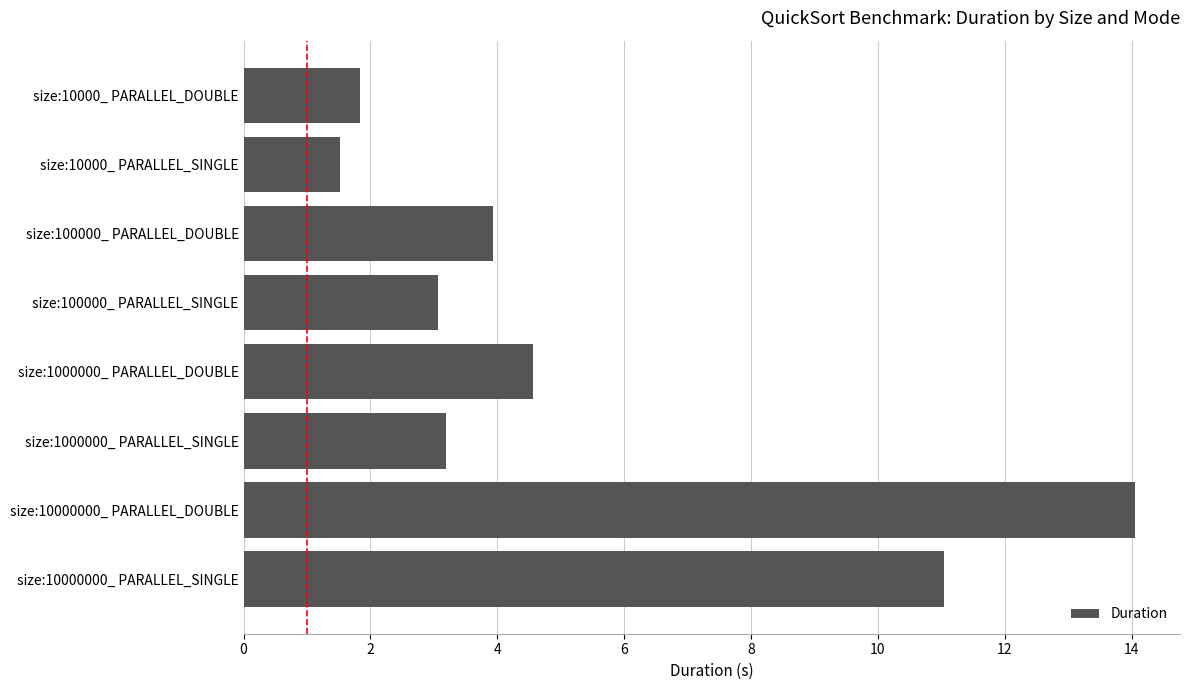

Which label corresponds to the smallest value in the chart?

size:10000_ PARALLEL_SINGLE